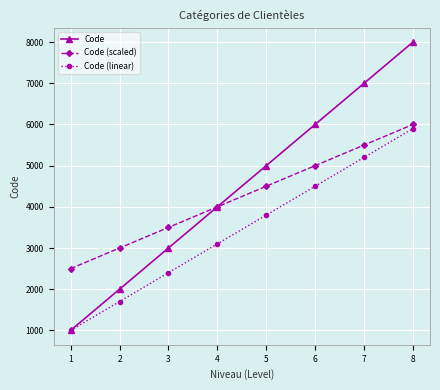

Reading left to right, list all the values displayed in this chart.

Code: 1000	2000	3000	4000	5000	6000	7000	8000
Code (scaled): 2500	3000	3500	4000	4500	5000	5500	6000
Code (linear): 1000	1700	2400	3100	3800	4500	5200	5900